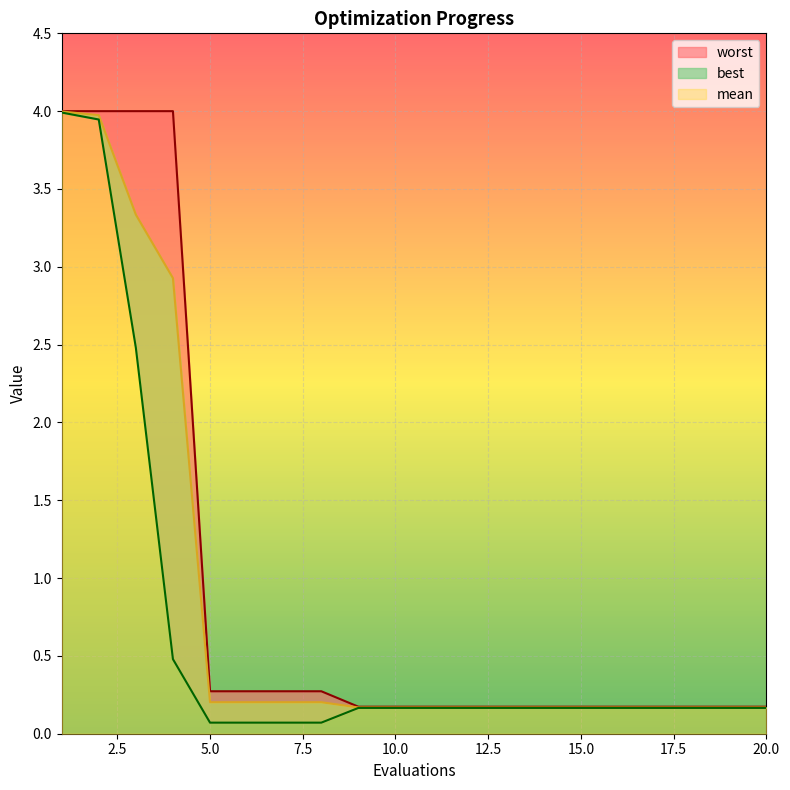

True or false: mean and worst intersect in this chart.

False